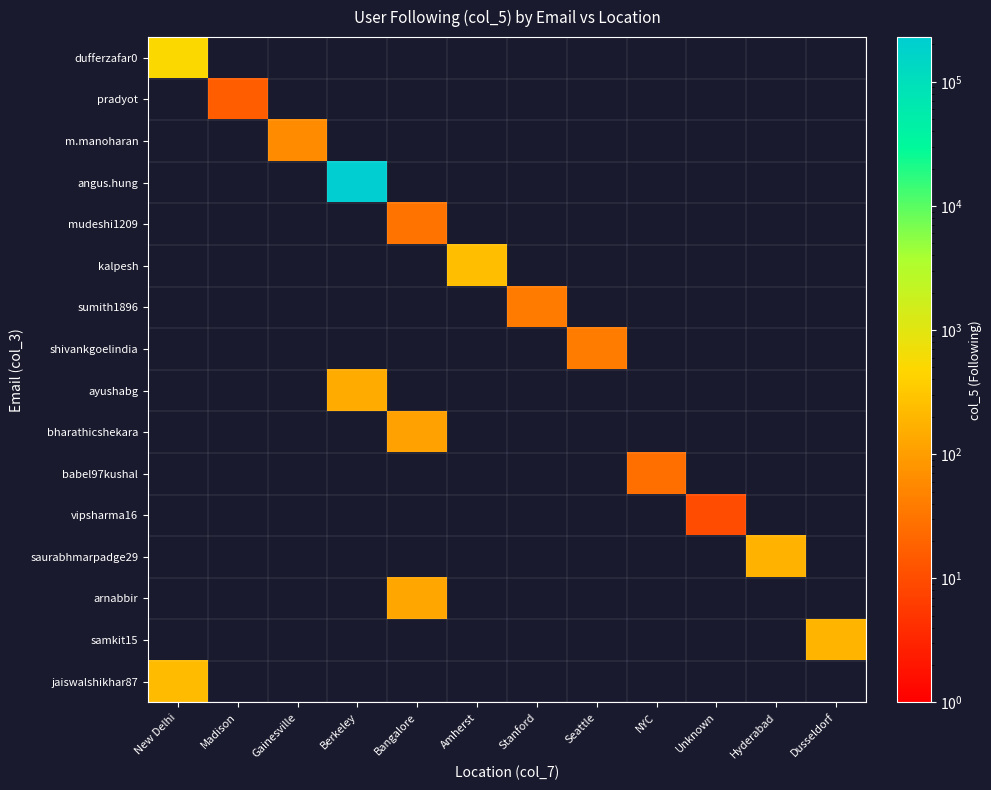

Reading left to right, transcribe all the data shown in this chart.

dufferzafar0: New Delhi=515	Madison=0	Gainesville=0	Berkeley=0	Bangalore=0	Amherst=0	Stanford=0	Seattle=0	NYC=0	Unknown=0	Hyderabad=0	Dusseldorf=0
pradyot: New Delhi=0	Madison=16	Gainesville=0	Berkeley=0	Bangalore=0	Amherst=0	Stanford=0	Seattle=0	NYC=0	Unknown=0	Hyderabad=0	Dusseldorf=0
m.manoharan: New Delhi=0	Madison=0	Gainesville=63	Berkeley=0	Bangalore=0	Amherst=0	Stanford=0	Seattle=0	NYC=0	Unknown=0	Hyderabad=0	Dusseldorf=0
angus.hung: New Delhi=0	Madison=0	Gainesville=0	Berkeley=229017	Bangalore=0	Amherst=0	Stanford=0	Seattle=0	NYC=0	Unknown=0	Hyderabad=0	Dusseldorf=0
mudeshi1209: New Delhi=0	Madison=0	Gainesville=0	Berkeley=0	Bangalore=31	Amherst=0	Stanford=0	Seattle=0	NYC=0	Unknown=0	Hyderabad=0	Dusseldorf=0
kalpesh: New Delhi=0	Madison=0	Gainesville=0	Berkeley=0	Bangalore=0	Amherst=250	Stanford=0	Seattle=0	NYC=0	Unknown=0	Hyderabad=0	Dusseldorf=0
sumith1896: New Delhi=0	Madison=0	Gainesville=0	Berkeley=0	Bangalore=0	Amherst=0	Stanford=38	Seattle=0	NYC=0	Unknown=0	Hyderabad=0	Dusseldorf=0
shivankgoelindia: New Delhi=0	Madison=0	Gainesville=0	Berkeley=0	Bangalore=0	Amherst=0	Stanford=0	Seattle=40	NYC=0	Unknown=0	Hyderabad=0	Dusseldorf=0
ayushabg: New Delhi=0	Madison=0	Gainesville=0	Berkeley=145	Bangalore=0	Amherst=0	Stanford=0	Seattle=0	NYC=0	Unknown=0	Hyderabad=0	Dusseldorf=0
bharathicshekara: New Delhi=0	Madison=0	Gainesville=0	Berkeley=0	Bangalore=112	Amherst=0	Stanford=0	Seattle=0	NYC=0	Unknown=0	Hyderabad=0	Dusseldorf=0
babel97kushal: New Delhi=0	Madison=0	Gainesville=0	Berkeley=0	Bangalore=0	Amherst=0	Stanford=0	Seattle=0	NYC=27	Unknown=0	Hyderabad=0	Dusseldorf=0
vipsharma16: New Delhi=0	Madison=0	Gainesville=0	Berkeley=0	Bangalore=0	Amherst=0	Stanford=0	Seattle=0	NYC=0	Unknown=10	Hyderabad=0	Dusseldorf=0
saurabhmarpadge29: New Delhi=0	Madison=0	Gainesville=0	Berkeley=0	Bangalore=0	Amherst=0	Stanford=0	Seattle=0	NYC=0	Unknown=0	Hyderabad=182	Dusseldorf=0
arnabbir: New Delhi=0	Madison=0	Gainesville=0	Berkeley=0	Bangalore=128	Amherst=0	Stanford=0	Seattle=0	NYC=0	Unknown=0	Hyderabad=0	Dusseldorf=0
samkit15: New Delhi=0	Madison=0	Gainesville=0	Berkeley=0	Bangalore=0	Amherst=0	Stanford=0	Seattle=0	NYC=0	Unknown=0	Hyderabad=0	Dusseldorf=191
jaiswalshikhar87: New Delhi=222	Madison=0	Gainesville=0	Berkeley=0	Bangalore=0	Amherst=0	Stanford=0	Seattle=0	NYC=0	Unknown=0	Hyderabad=0	Dusseldorf=0